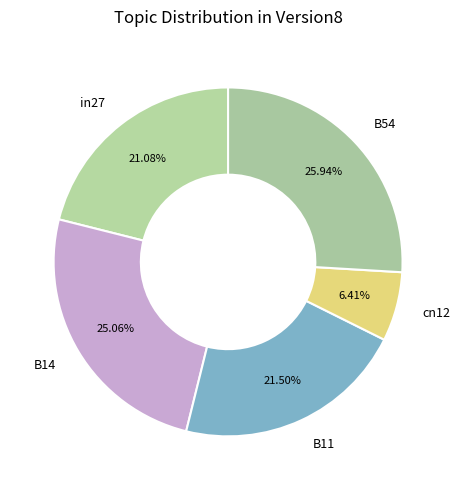

What is the smallest slice in the pie chart?

cn12